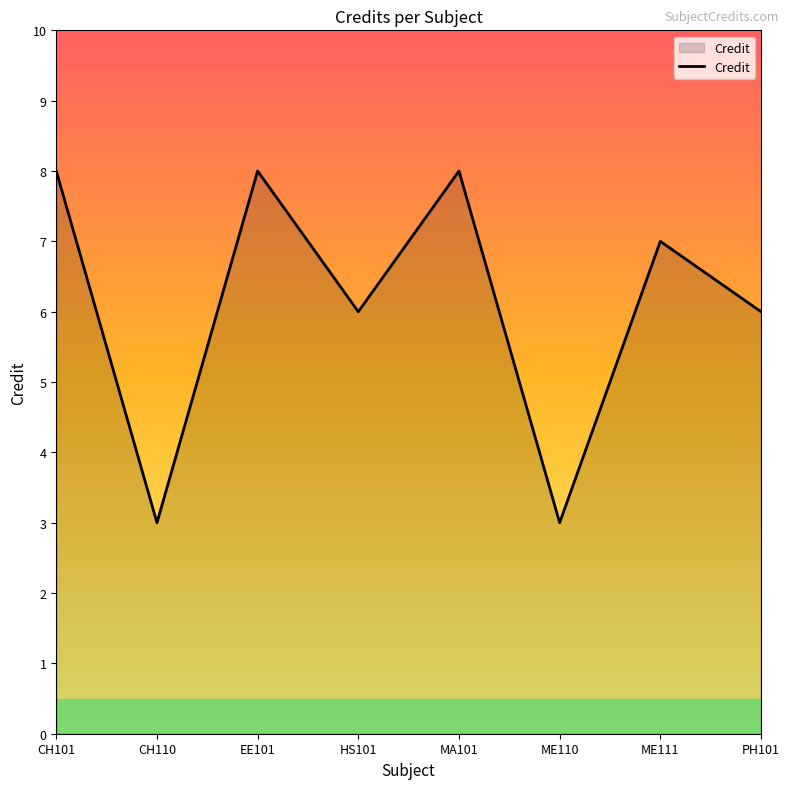

What is the maximum value shown in the chart?

8